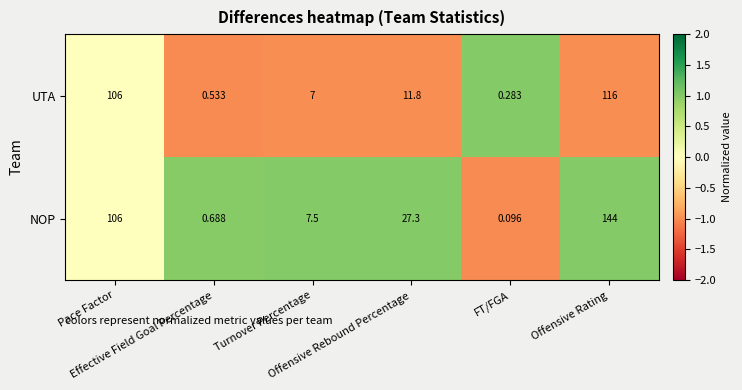

True or false: NOP has a value of -1.0 at FT/FGA.

True